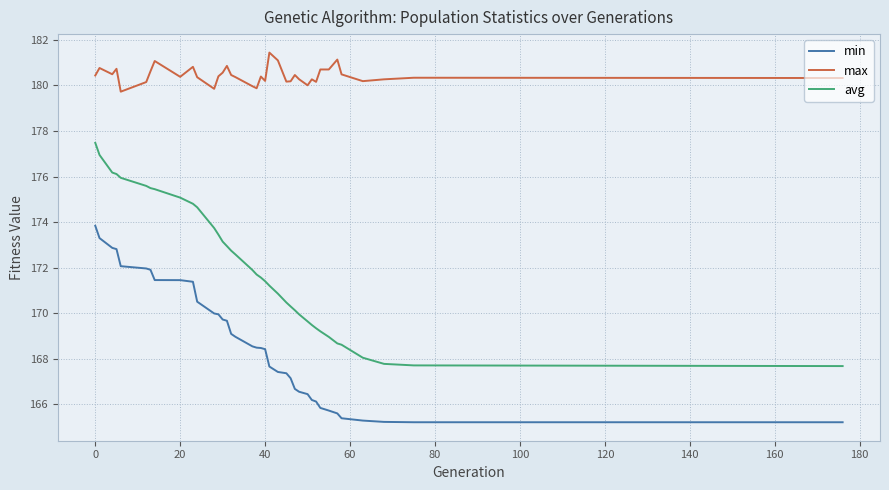

What is the difference between the maximum and minimum values in the avg series?

9.8